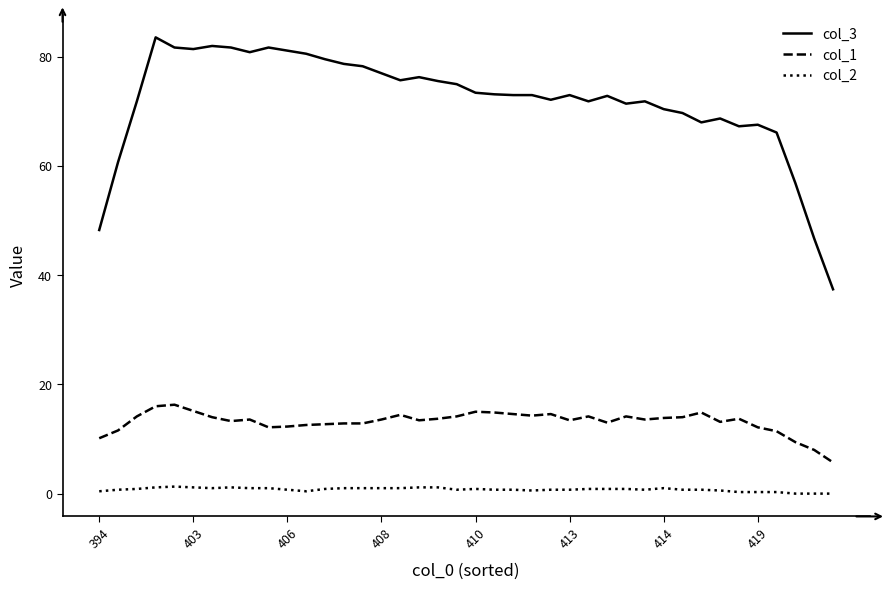

True or false: col_1 and col_2 intersect in this chart.

False